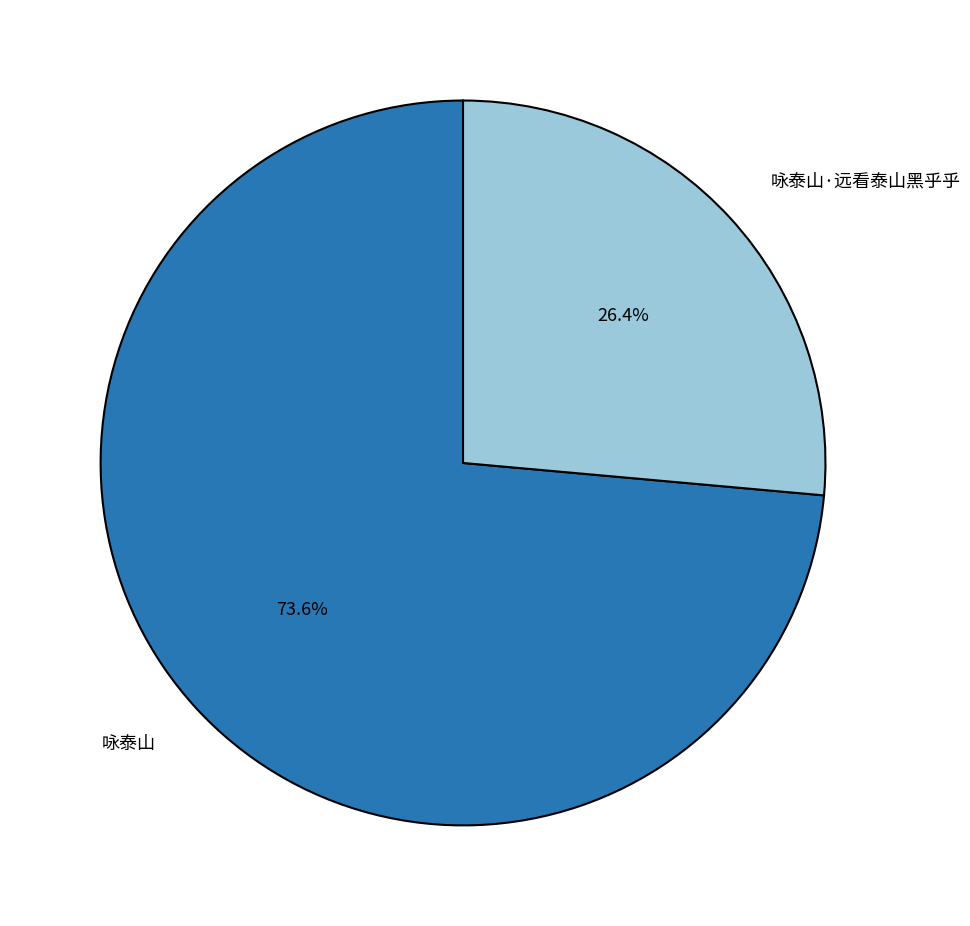

How many segments does this pie chart have?

2